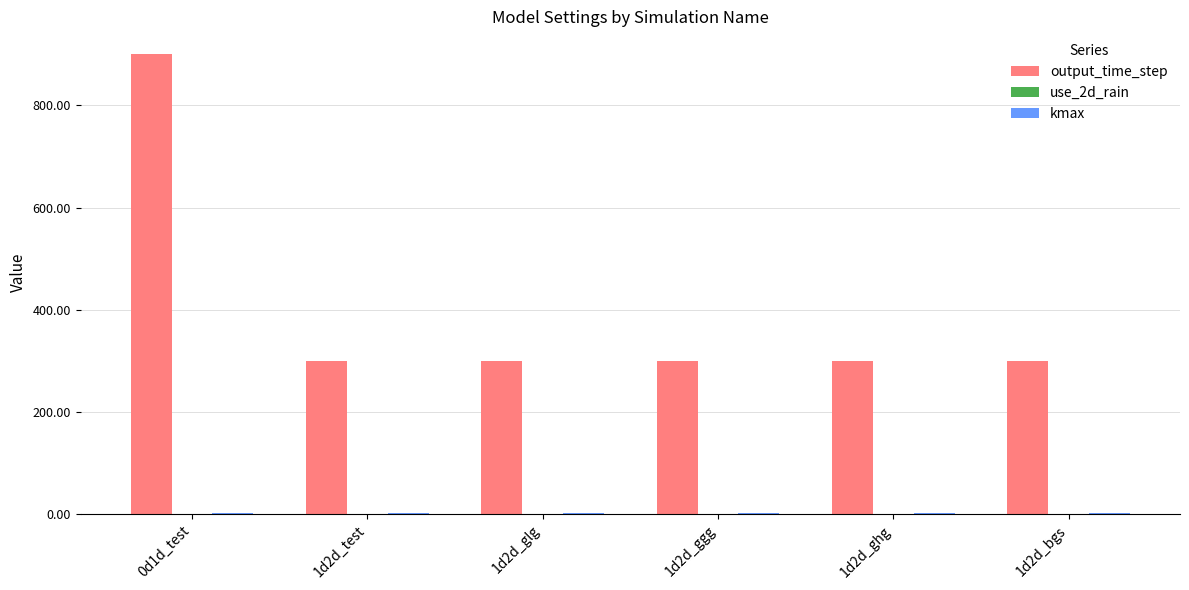

What is the maximum value shown in the chart?

900